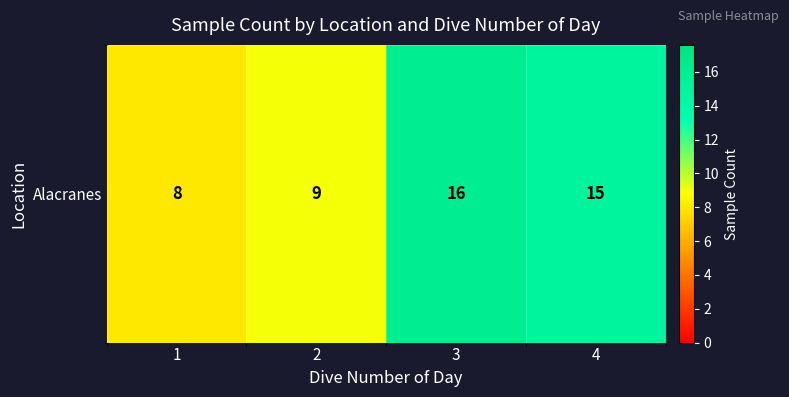

The chart shows a value of 15 at 4. True or false?

True